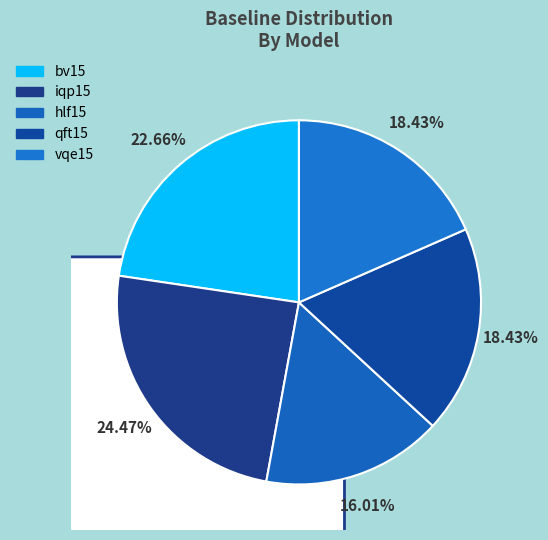

How many slices are in this pie chart?

5